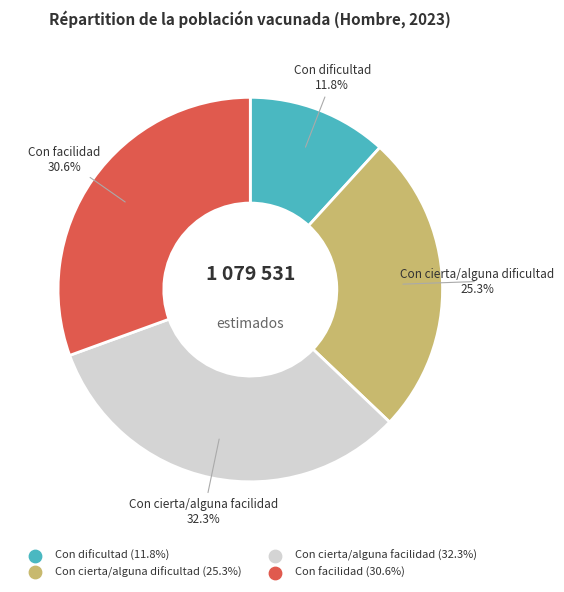

To the nearest percent, what percentage of the pie is Con cierta/alguna dificultad?

25%